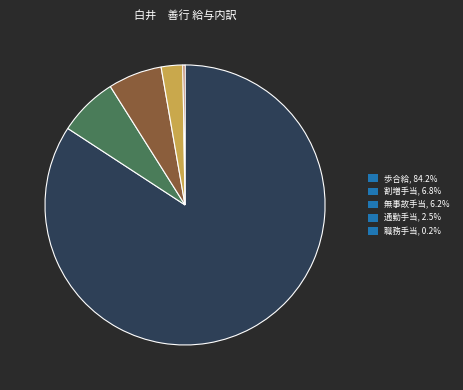

Does 無事故手当 represent more than half of the total?

No